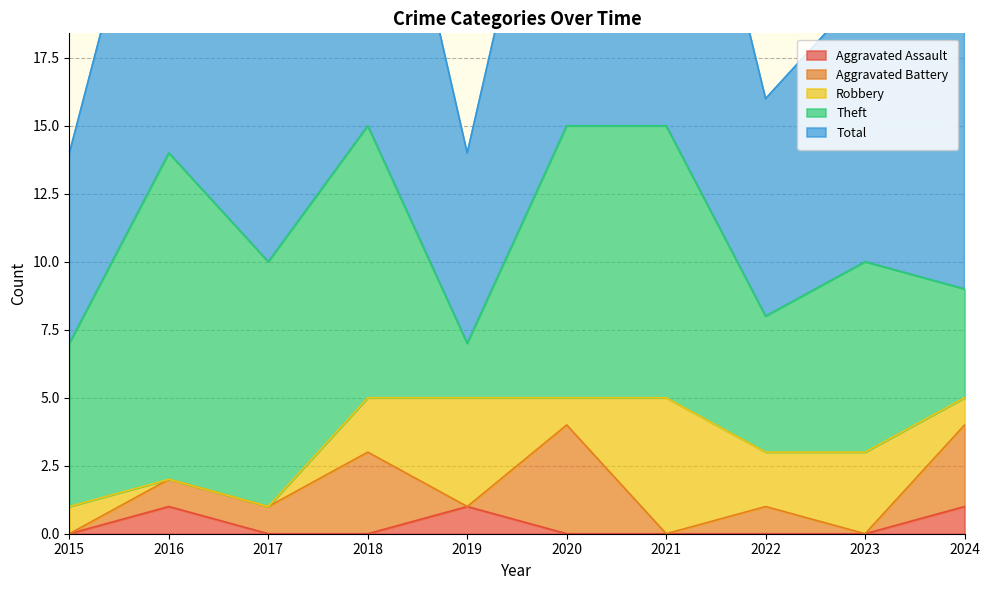

What are all the series names shown in the legend?

Aggravated Assault, Aggravated Battery, Robbery, Theft, Total